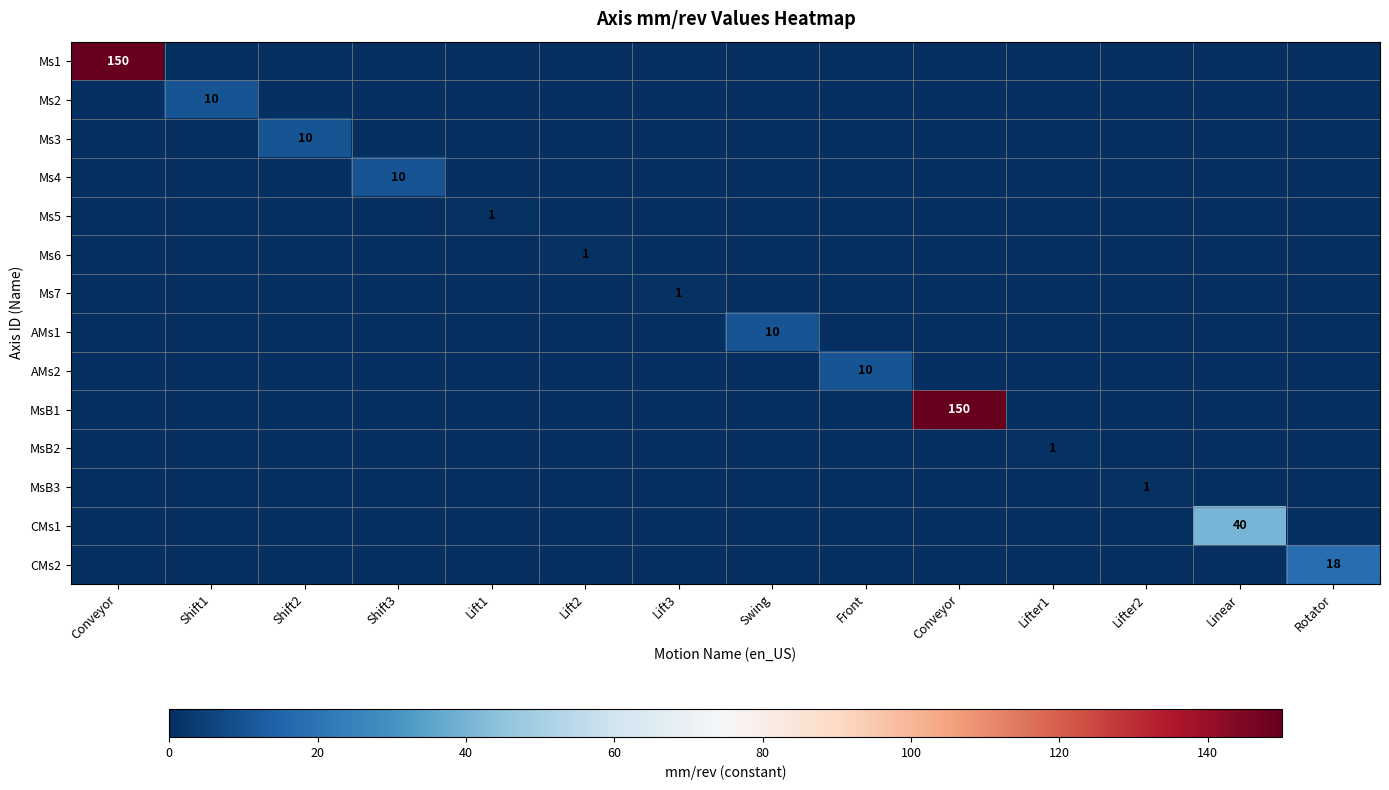

Which category has the highest value in the AMs1 series?

Swing